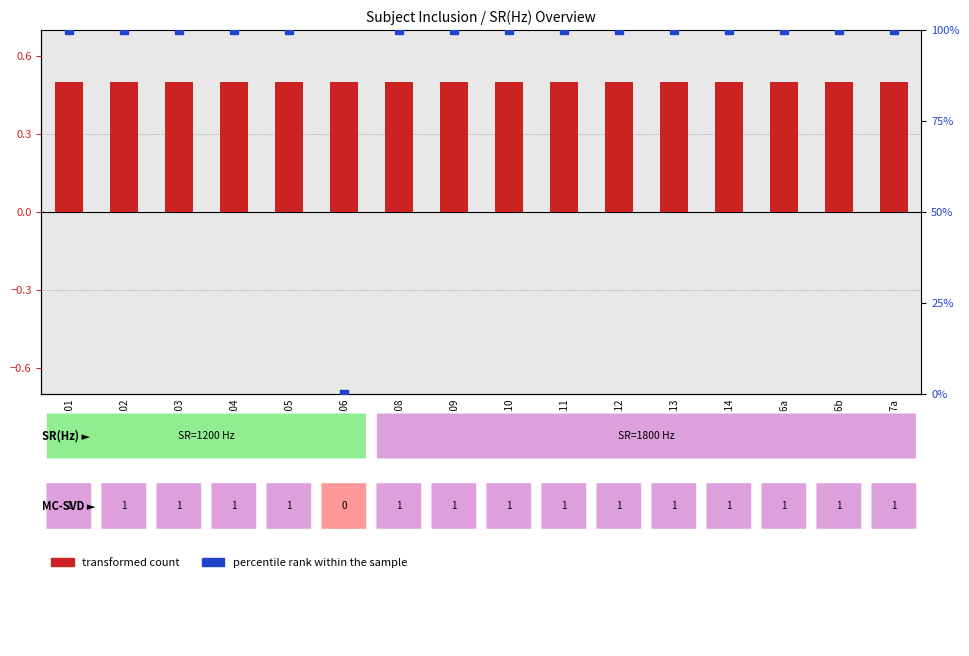

Which series has the largest total across all categories?

percentile rank within the sample